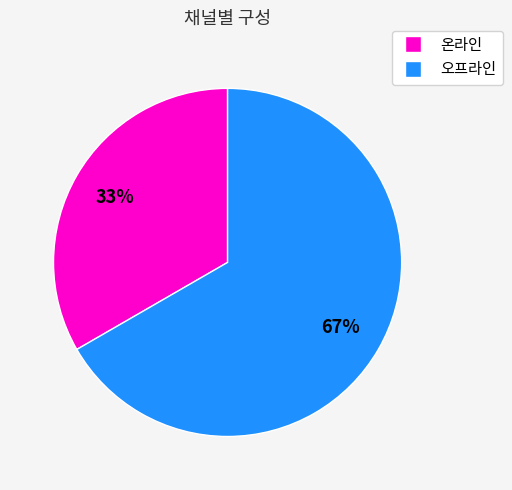

The 온라인 slice represents 45% of the pie. True or false?

False